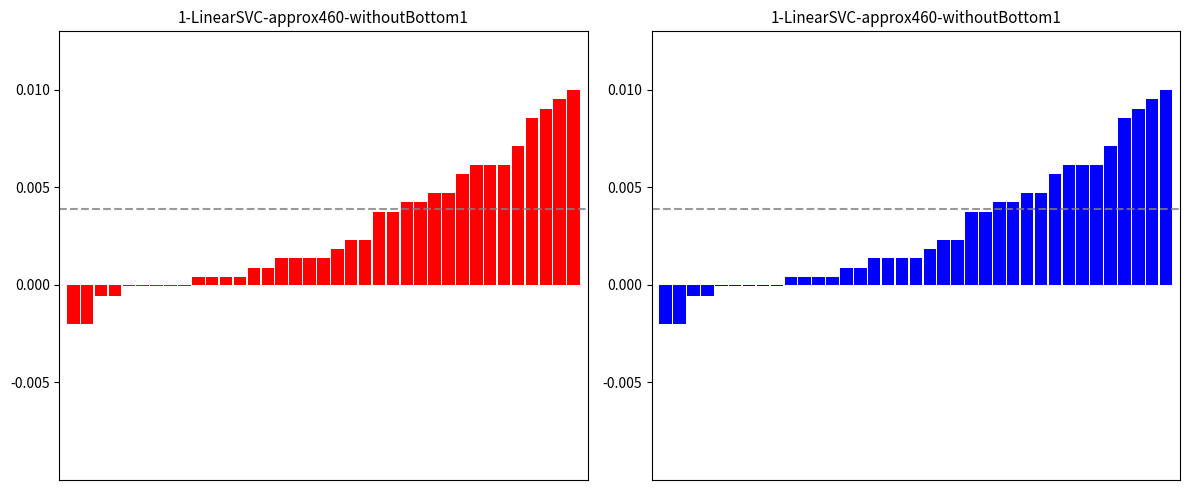

List the labels in order of value, largest first.

36, 35, 34, 33, 32, 29, 30, 31, 28, 26, 27, 24, 25, 22, 23, 20, 21, 19, 15, 16, 17, 18, 13, 14, 9, 10, 11, 12, 4, 5, 6, 7, 8, 2, 3, 0, 1